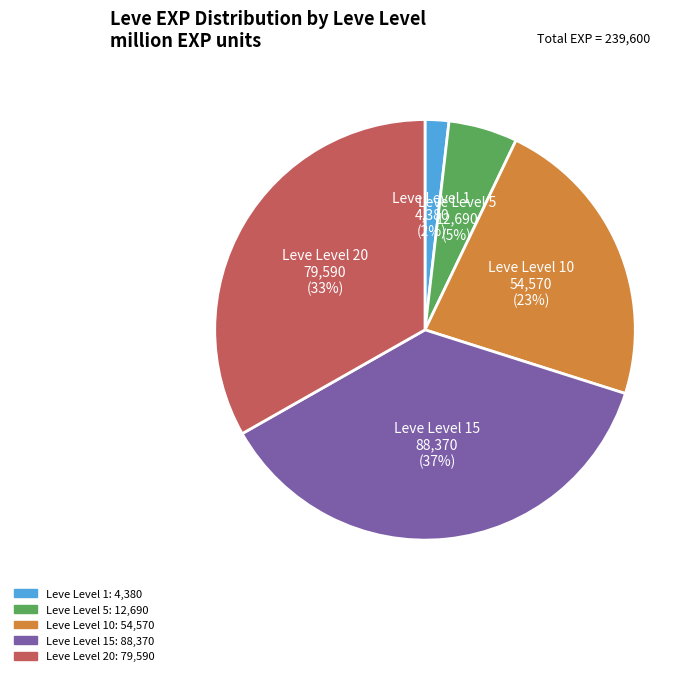

Is there a majority slice in this chart?

No